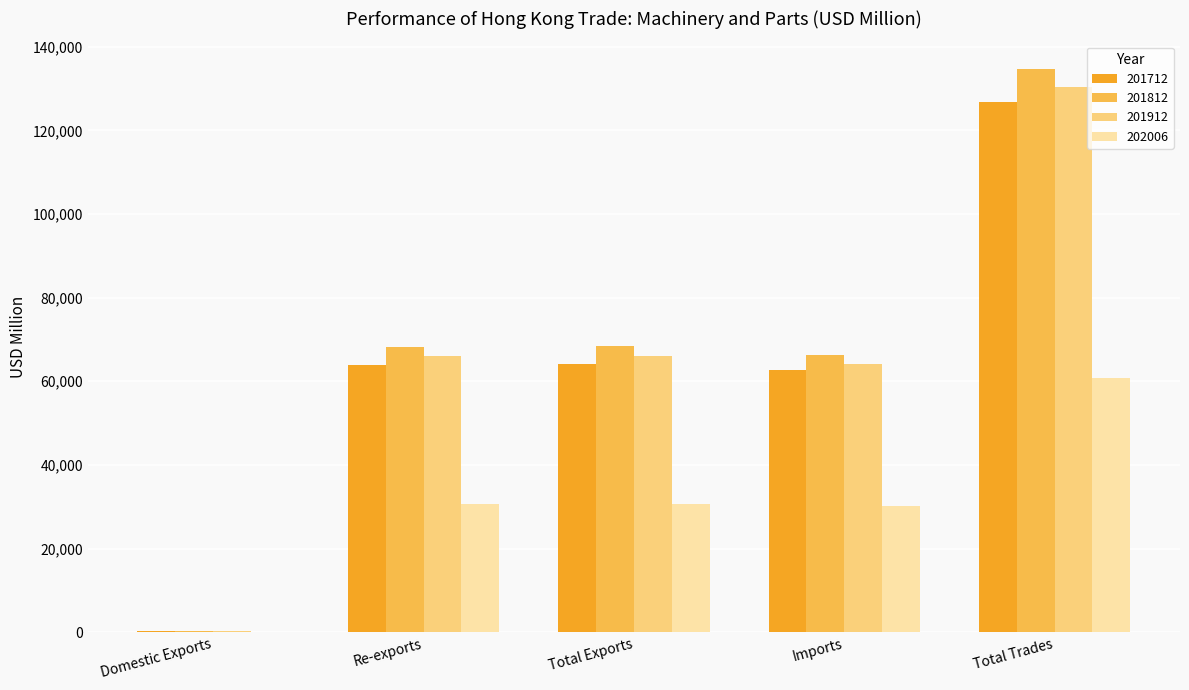

Where does the 201812 series first go above 68105?

Re-exports